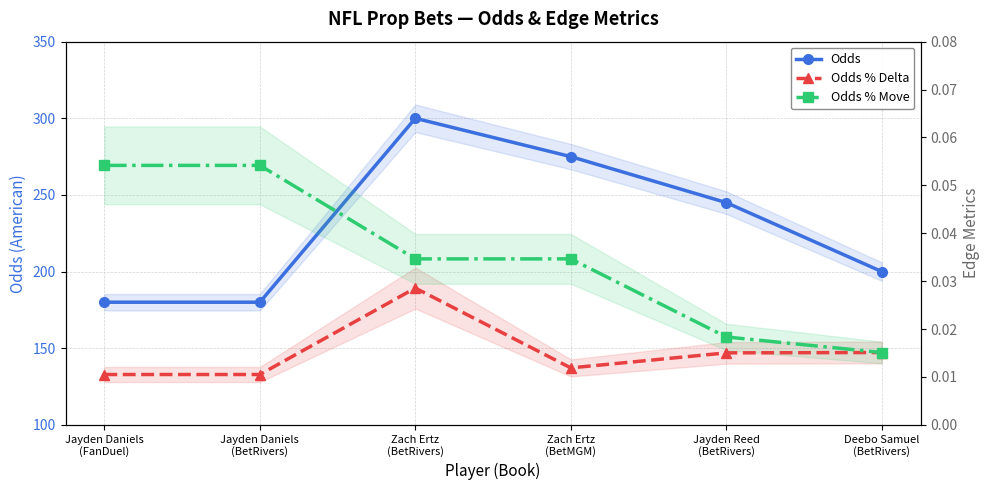

List the series in order of their peak value, highest first.

Odds, Odds % Move, Odds % Delta